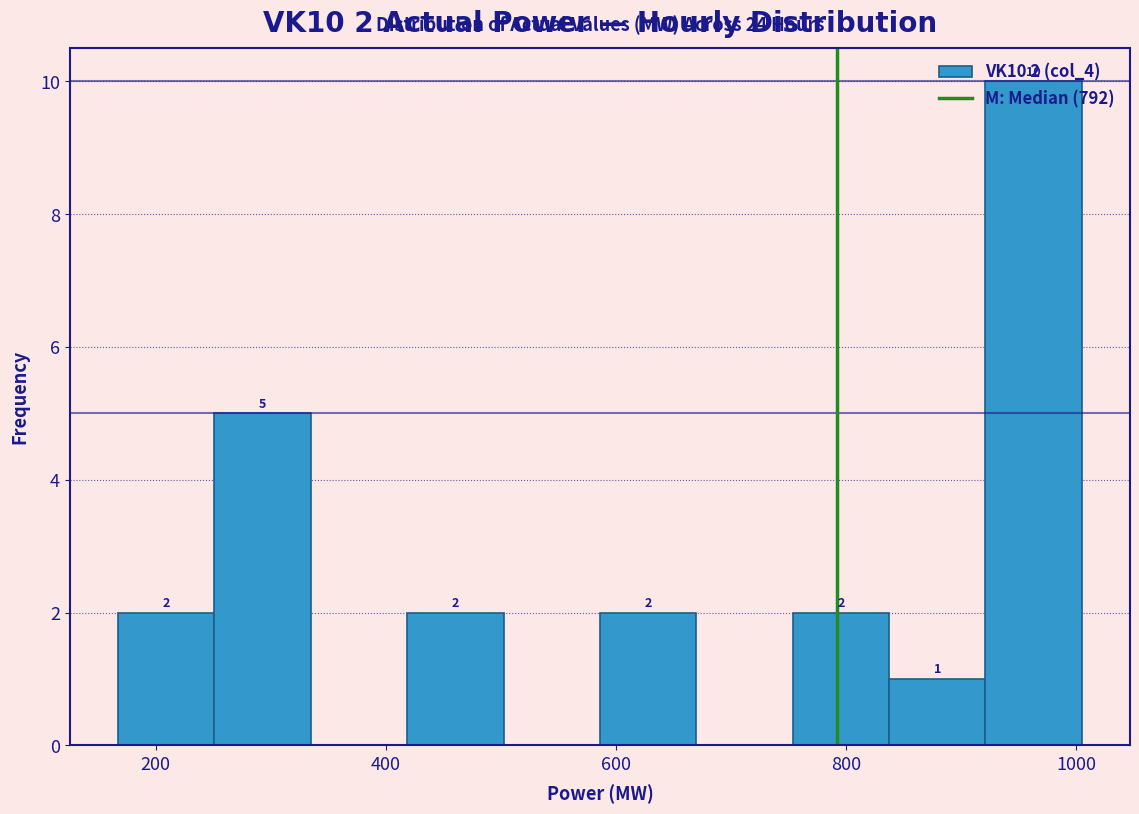

Over which range of the x-axis is the bar tallest?

920 to 1000